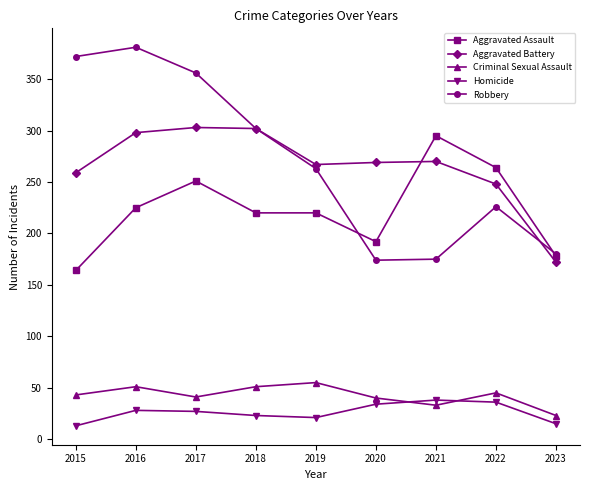

True or false: Aggravated Battery has more than 1 points higher than both neighbors.

True